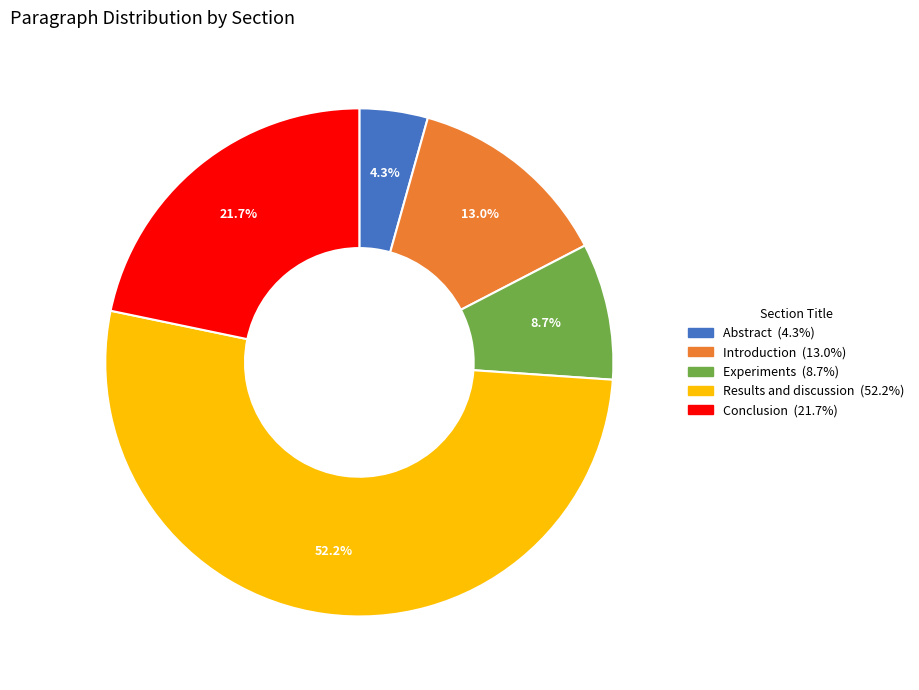

What is the largest slice in the pie chart?

Results and discussion